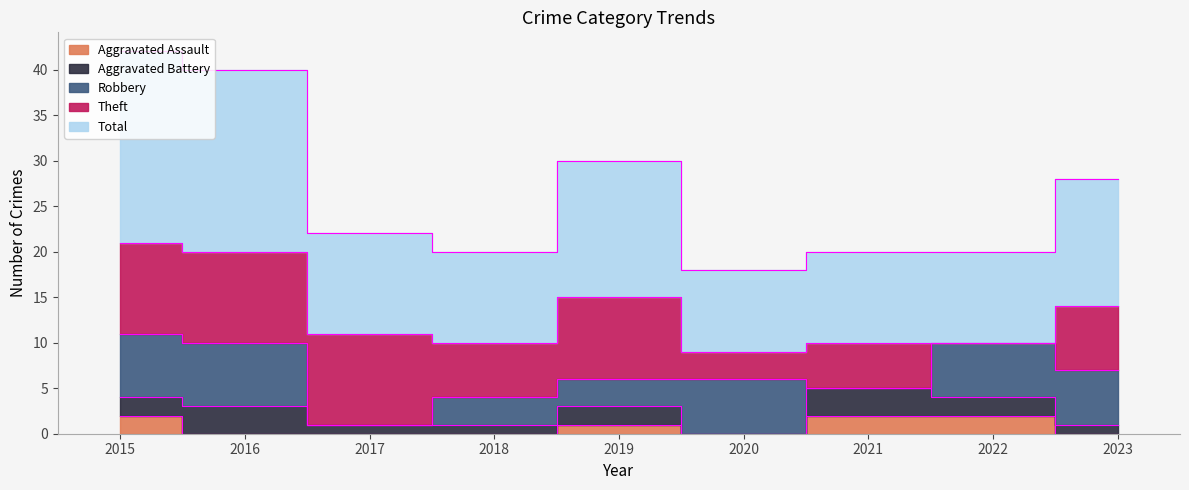

Does the chart display data point markers on the line(s)?

No